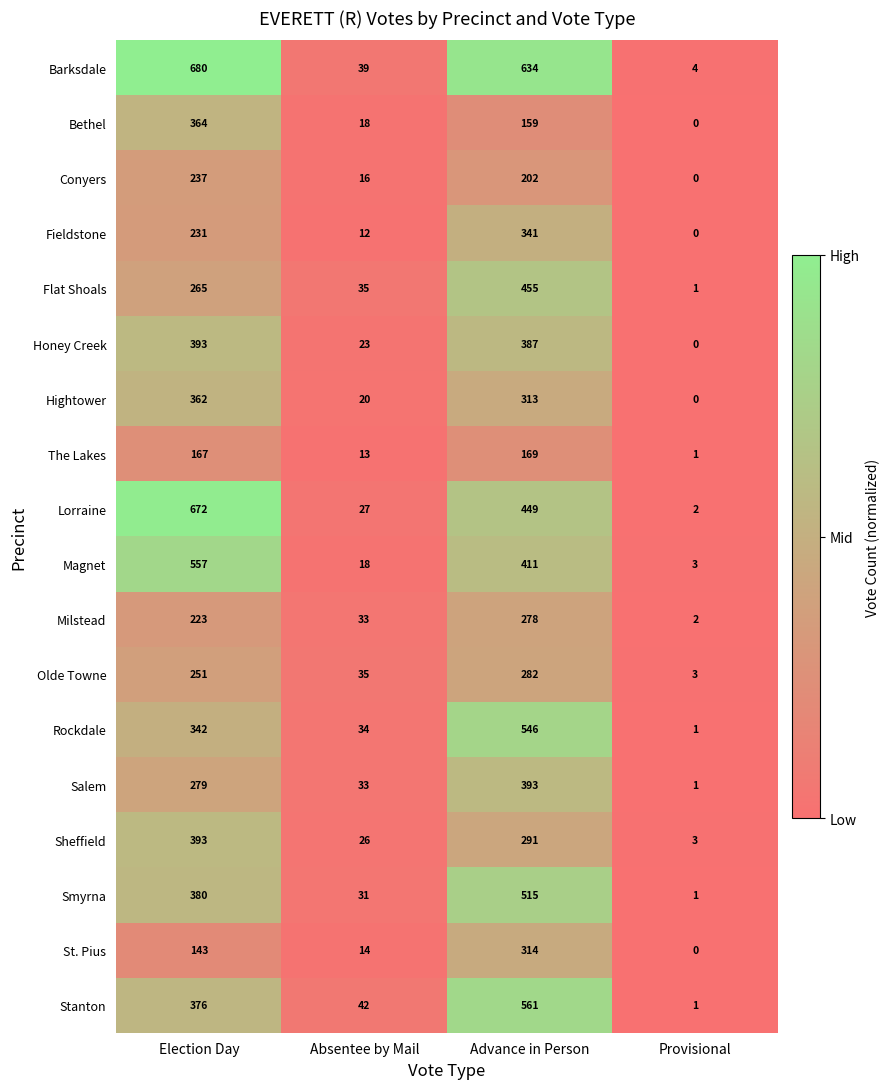

What is the average value of the Fieldstone series?

146